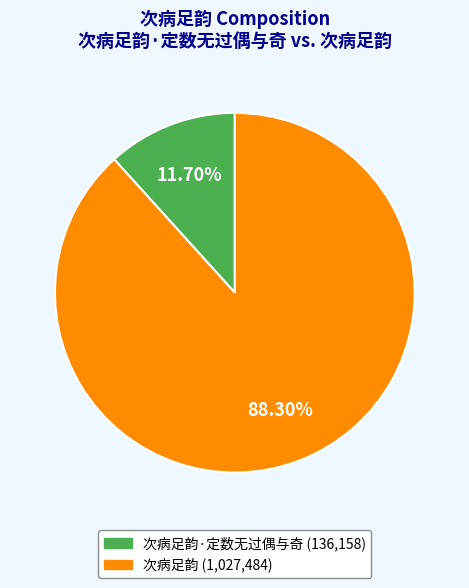

Count the number of slices in the pie.

2